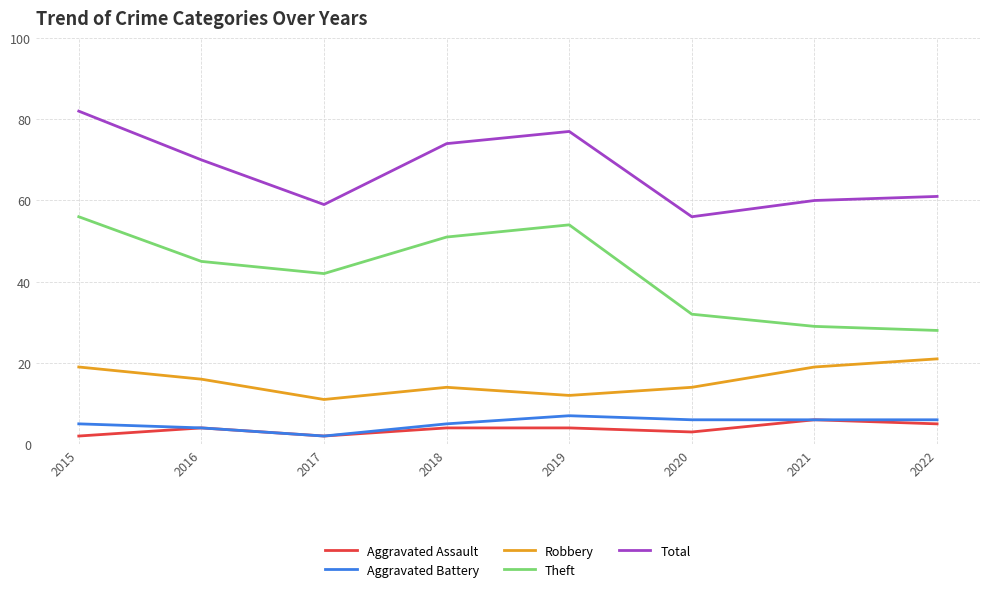

At which label does Robbery reach its minimum?

2017